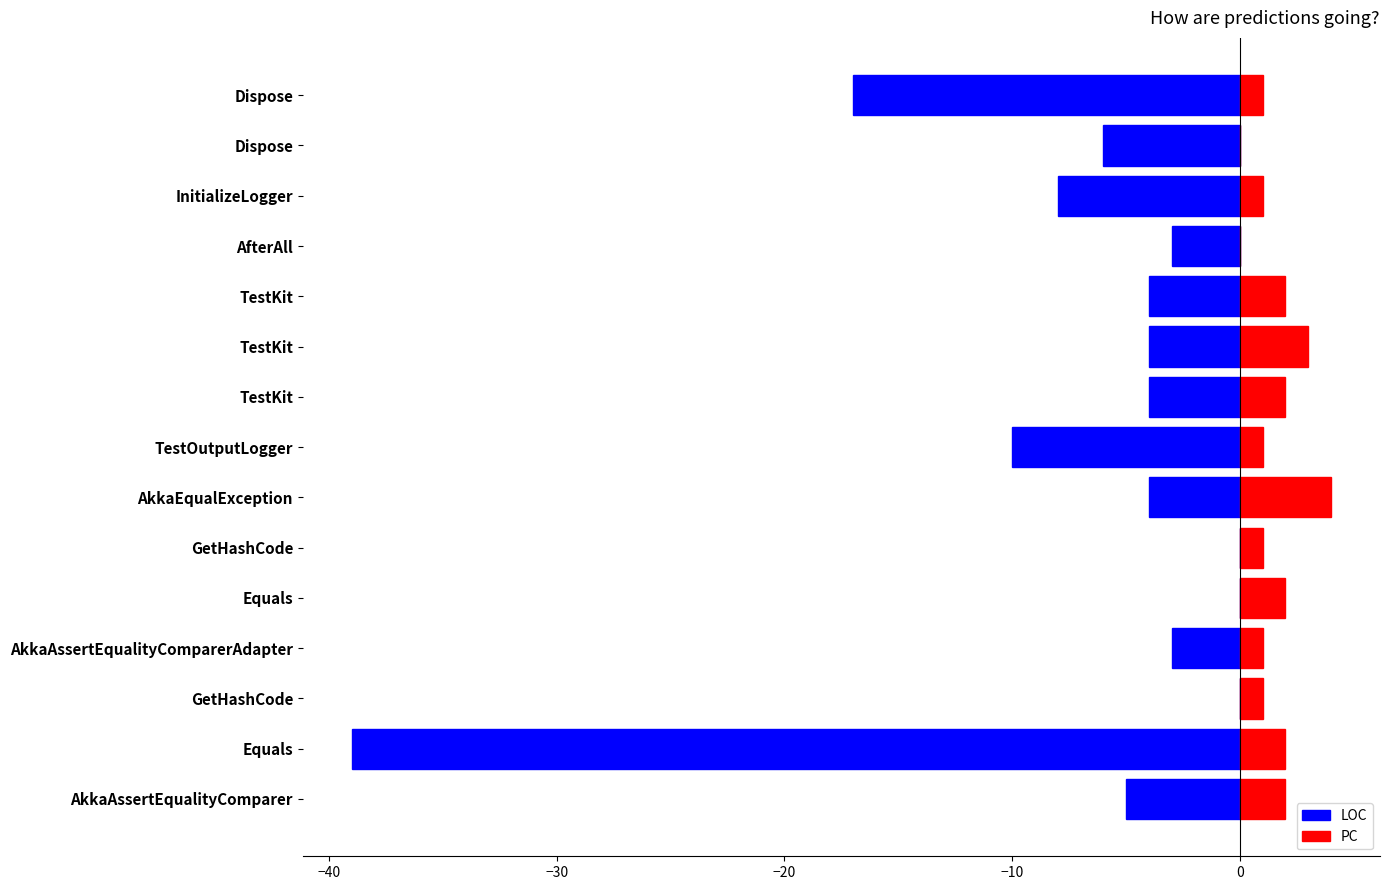

Between AkkaAssertEqualityComparer and GetHashCode, which is larger?

GetHashCode